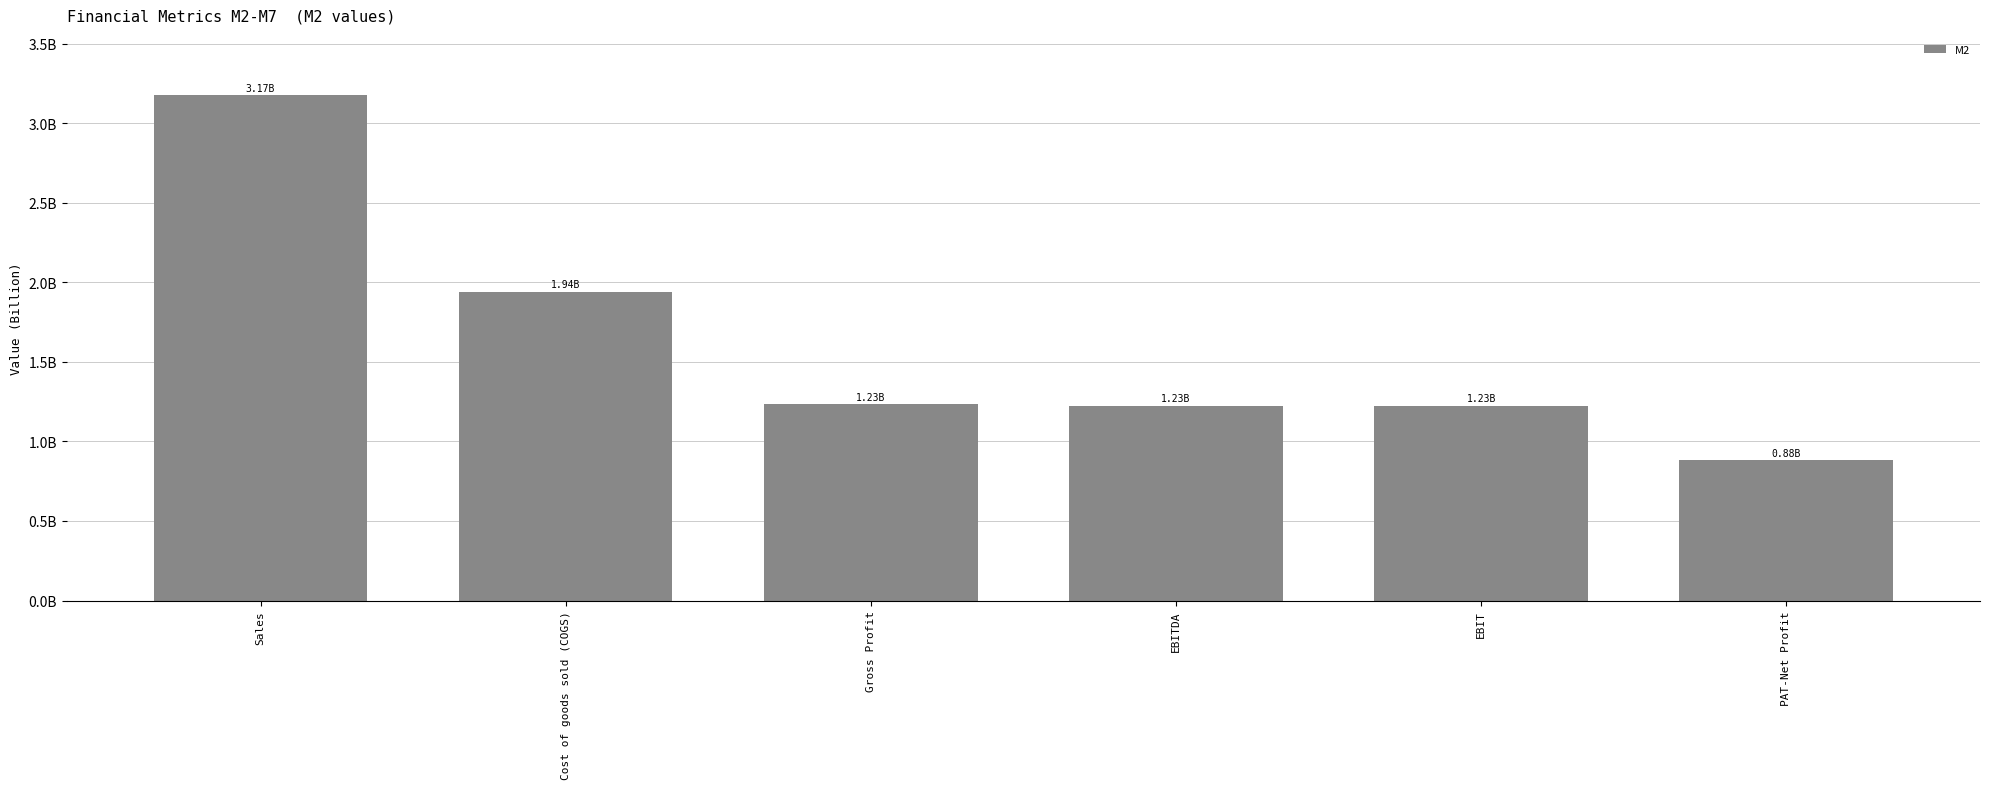

List the labels in order of value, smallest first.

PAT-Net Profit, EBIT, EBITDA, Gross Profit, Cost of goods sold (COGS), Sales